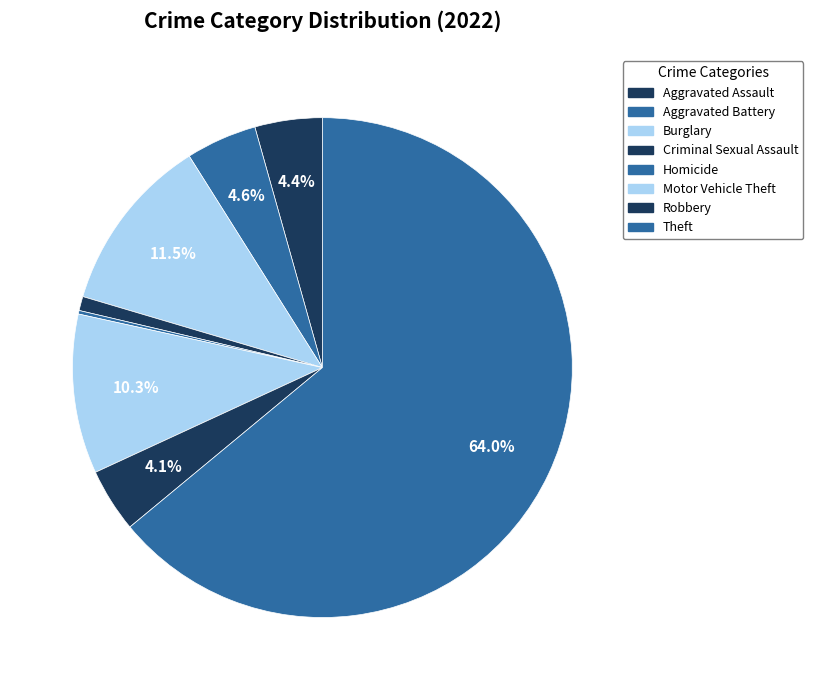

Does any single category account for the majority?

Yes